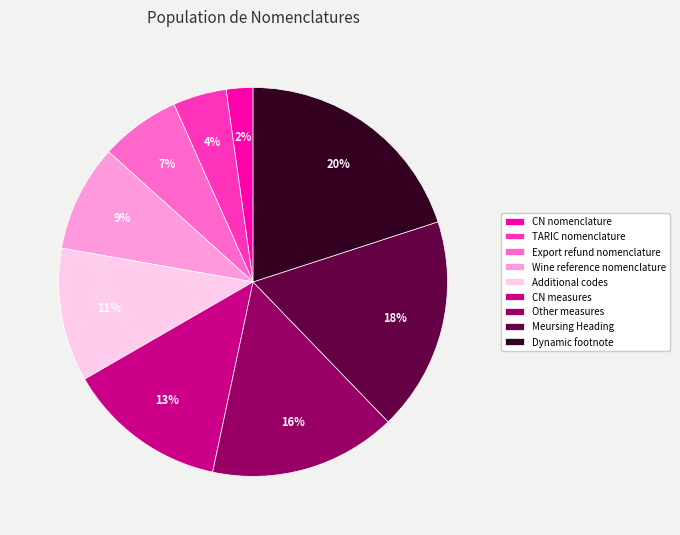

To the nearest percent, what portion does Additional codes represent?

11%